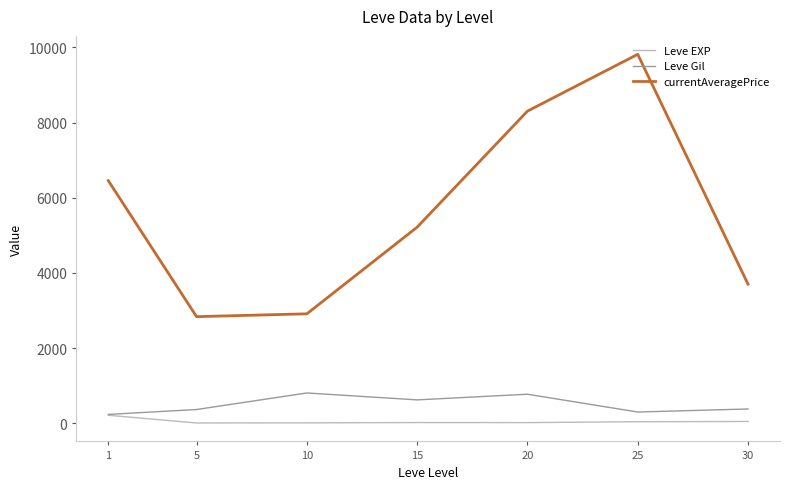

At which label does Leve EXP reach its peak?

1